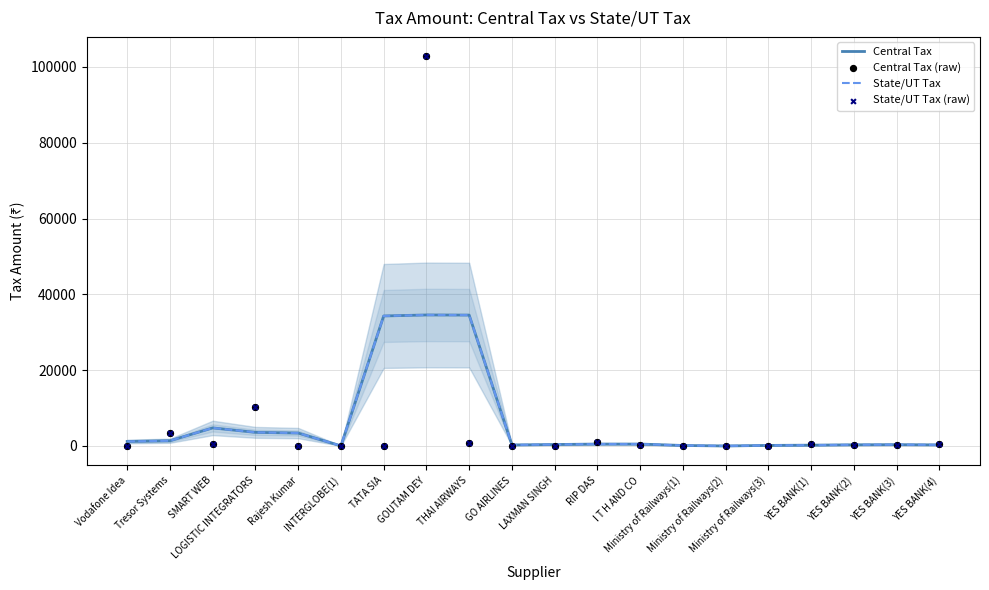

At which category is the sum across all series the highest?

GOUTAM DEY